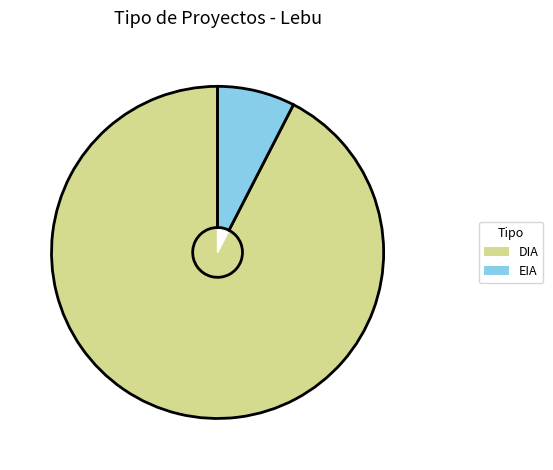

What percentage do DIA and EIA together represent?

100.0%